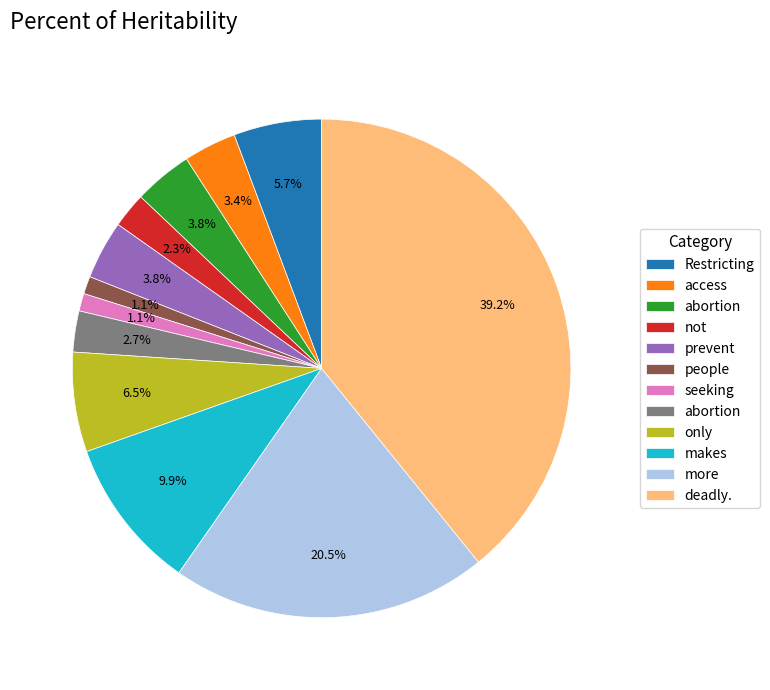

Is there any slice that represents more than half of the pie?

No